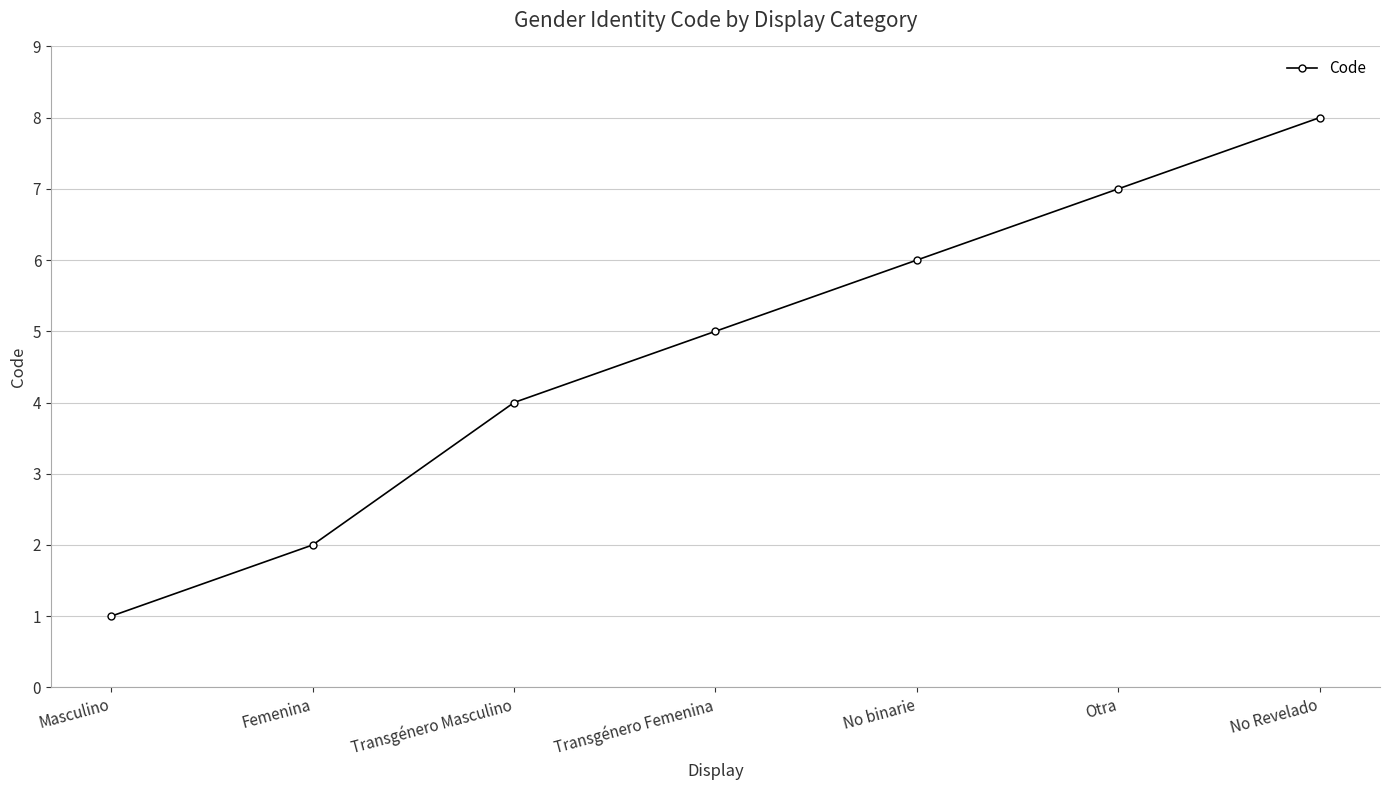

Which has a higher value, Transgénero Femenina or No binarie?

No binarie